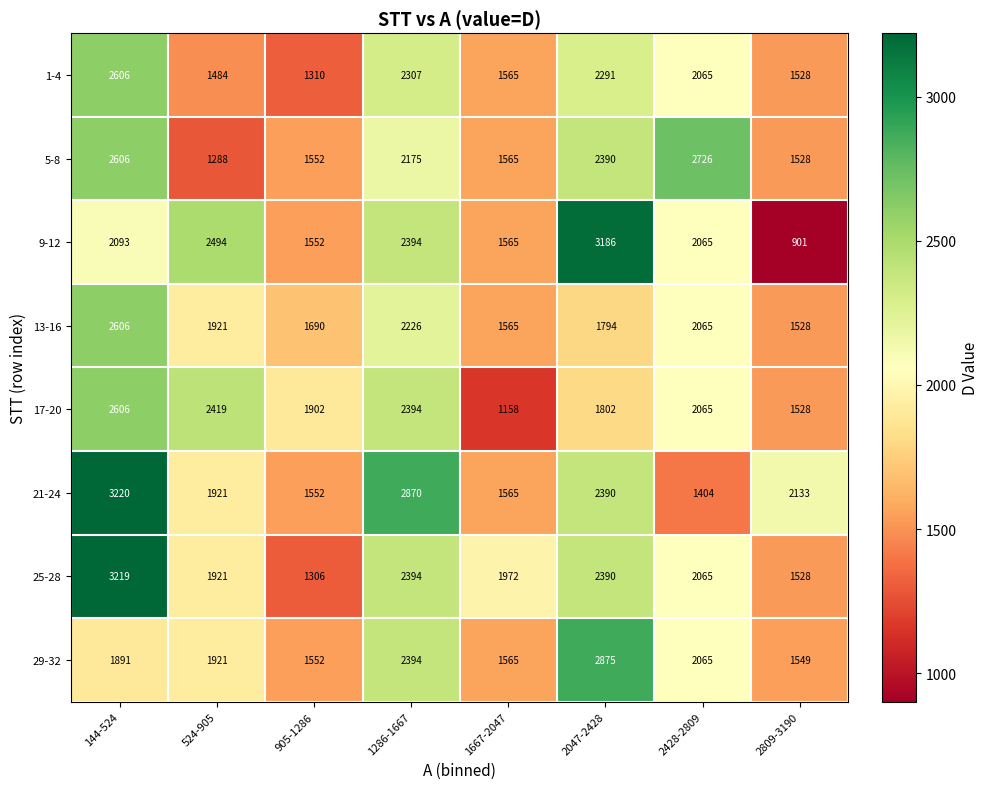

Is it true that 21-24 equals 3220 at 144-524?

True